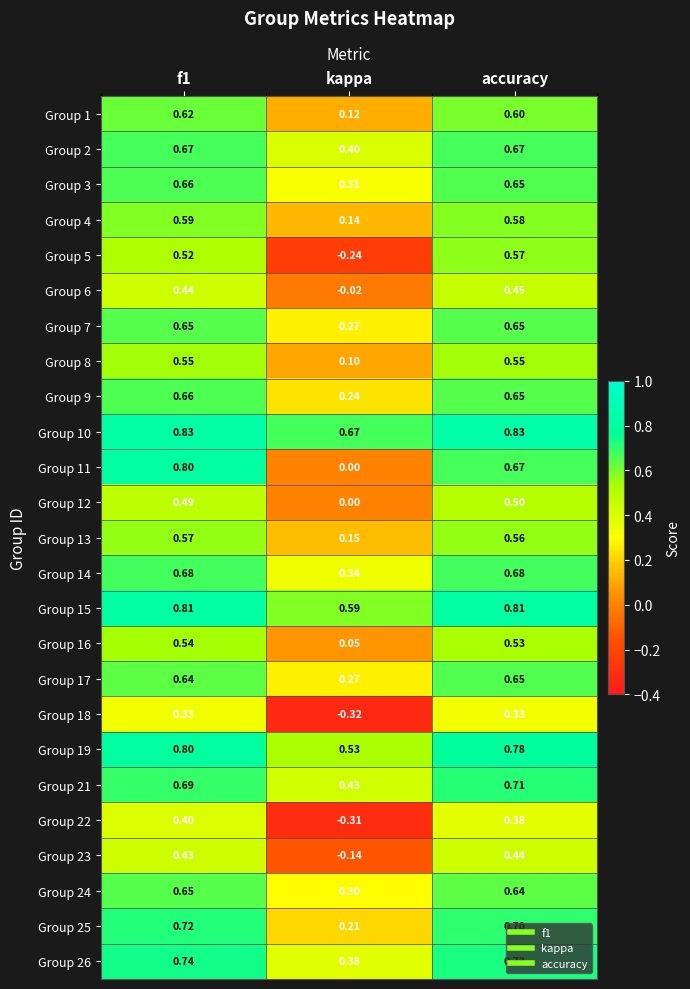

Is the value of Group 13 at kappa greater than the value of Group 23 at accuracy?

No